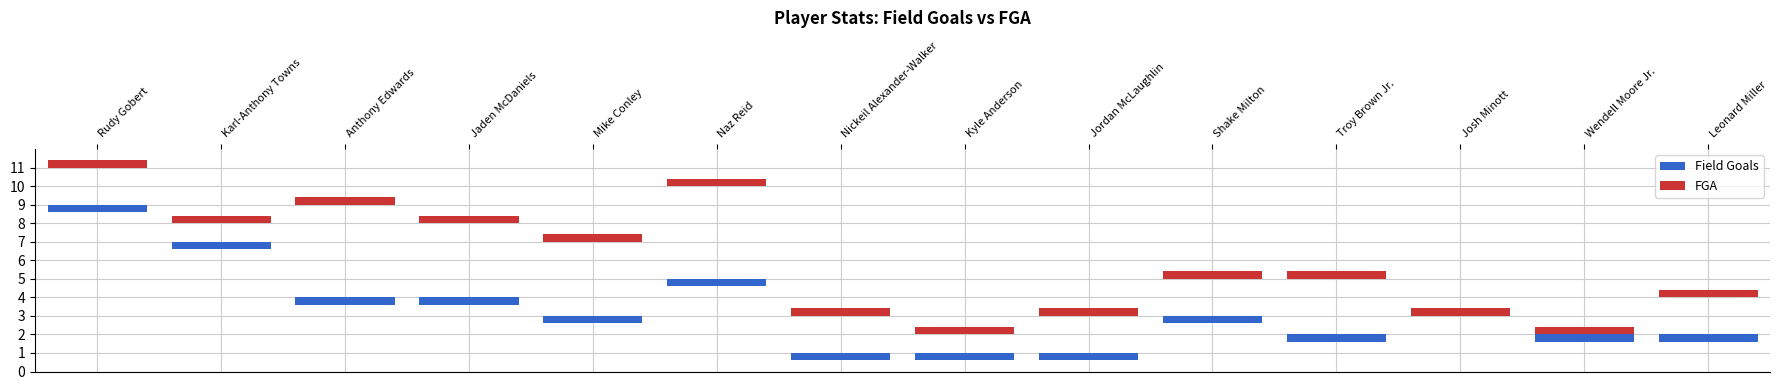

What is the value of the Field Goals bar at the 14th from the left?

2